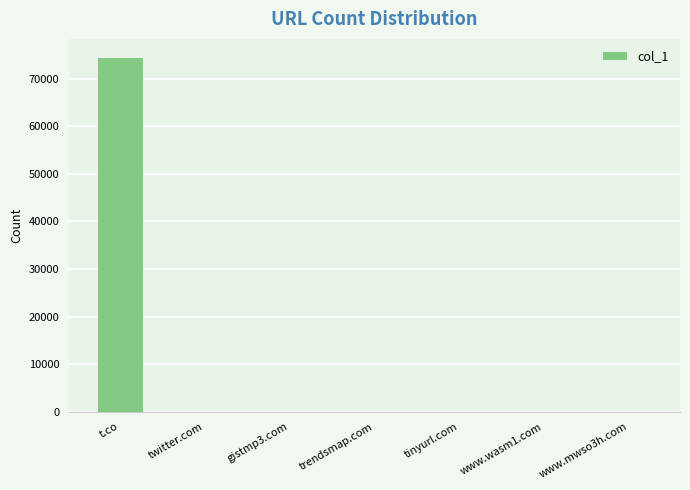

What is the sum of all values?

74620